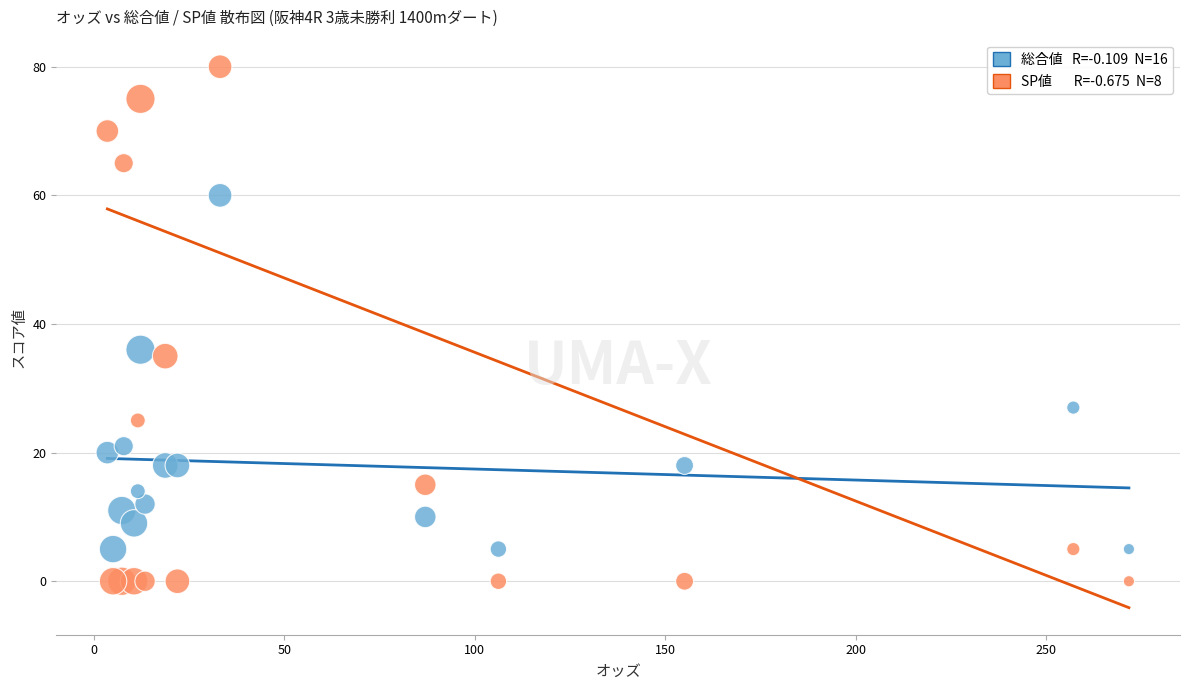

Across all series, what Y value is closest to 40?

36